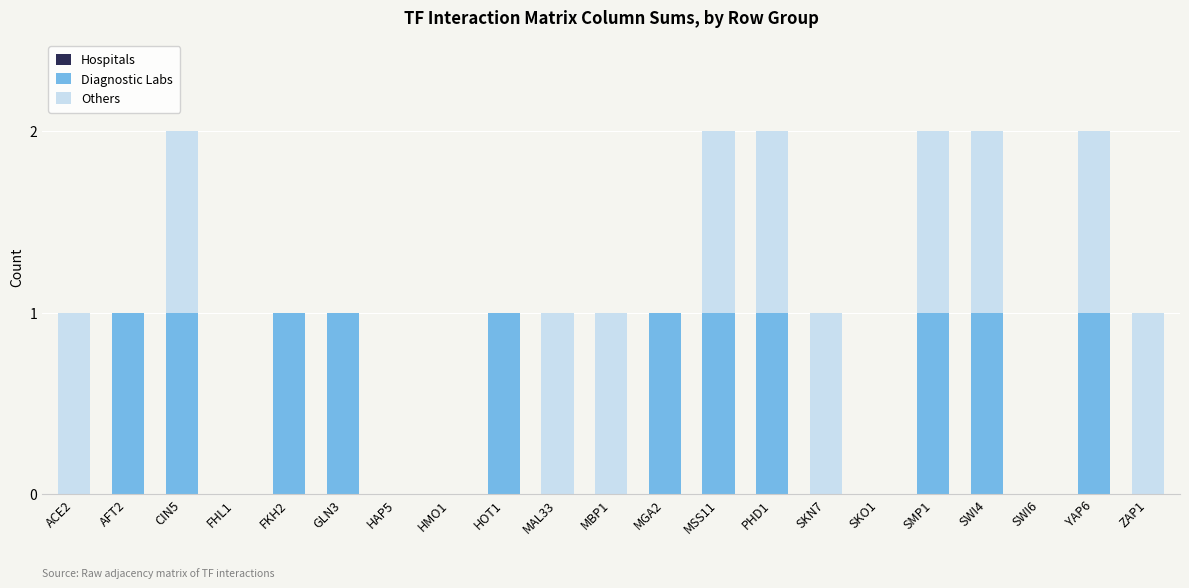

What is the sum of all Diagnostic Labs values?

11